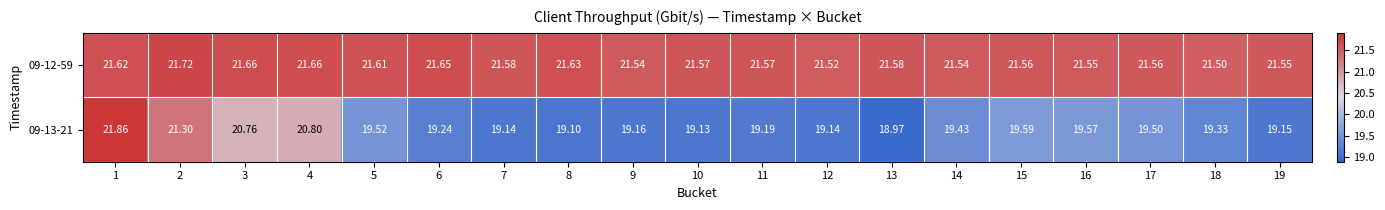

Is the value of 09-13-21 at 15 greater than the value of 09-12-59 at 2?

No